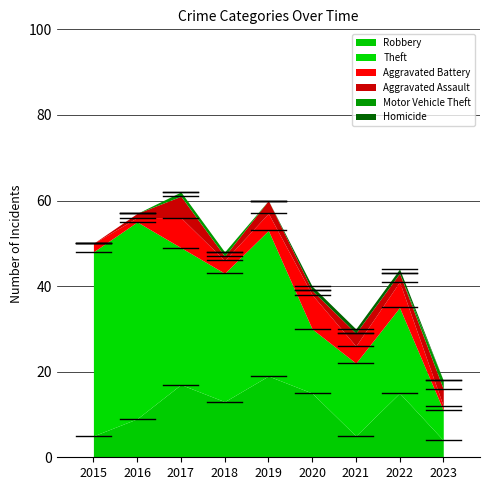

True or false: Aggravated Assault has more than 1 points higher than both neighbors.

True